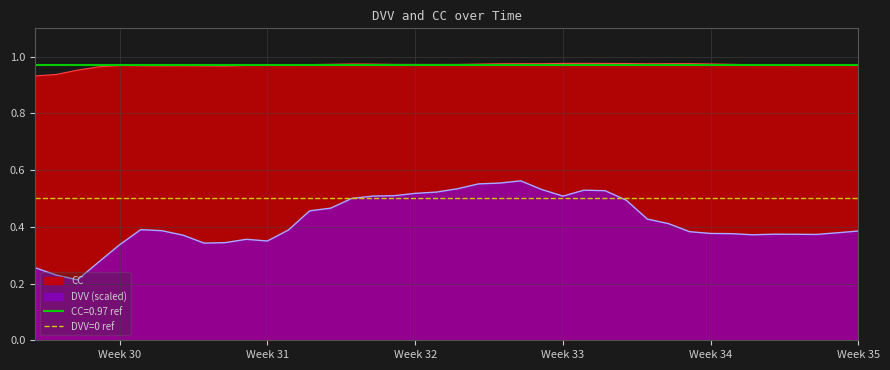

True or false: DVV (scaled) and CC cross at least once.

False